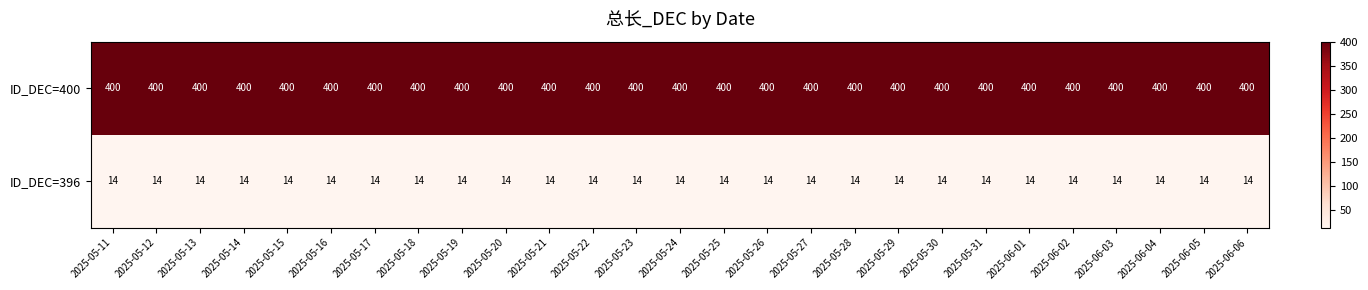

What is the difference between the highest and lowest values at 2025-06-01?

386